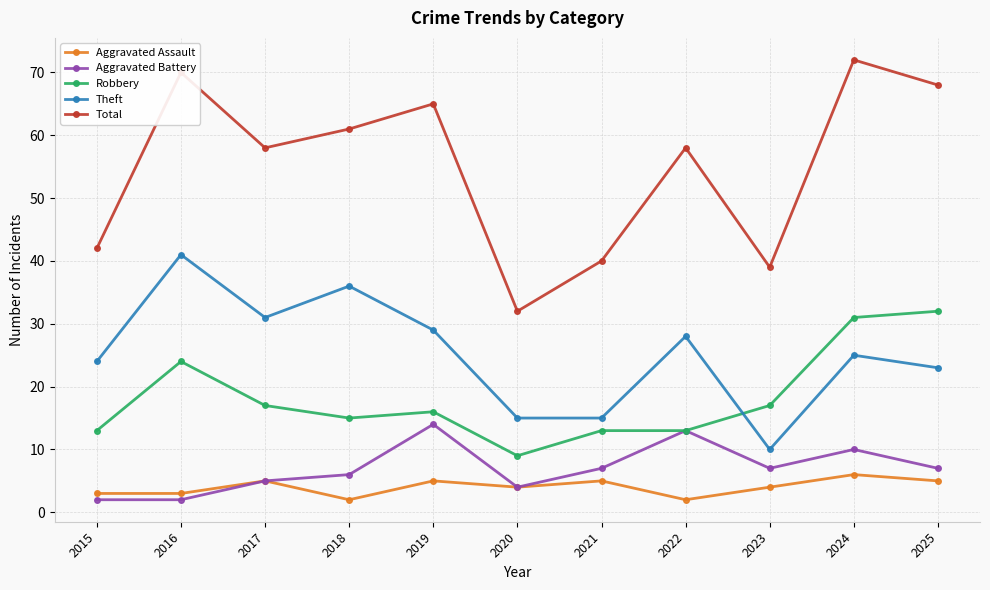

The value of Total at 2020 is 32. True or false?

True